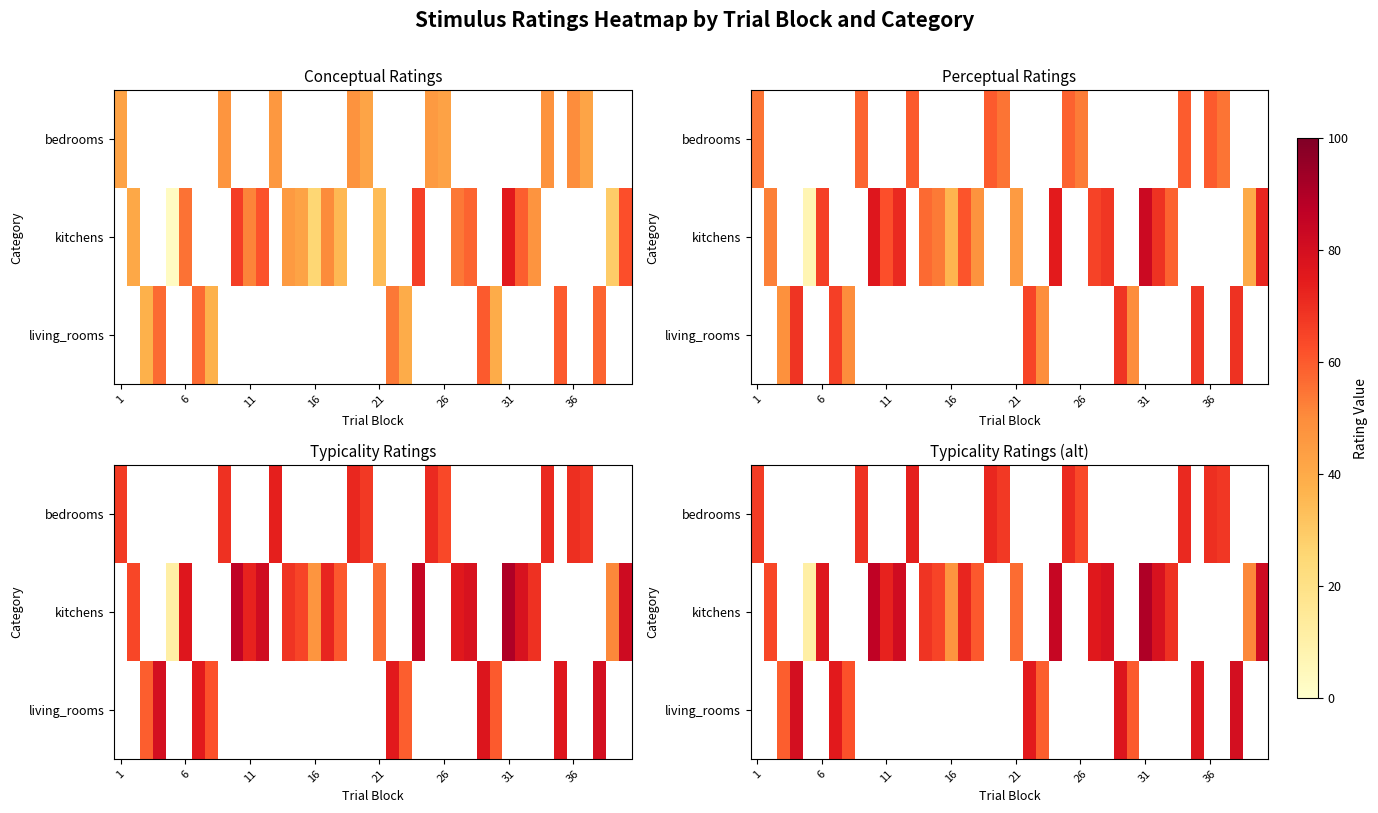

Count the number of categories in the chart.

40